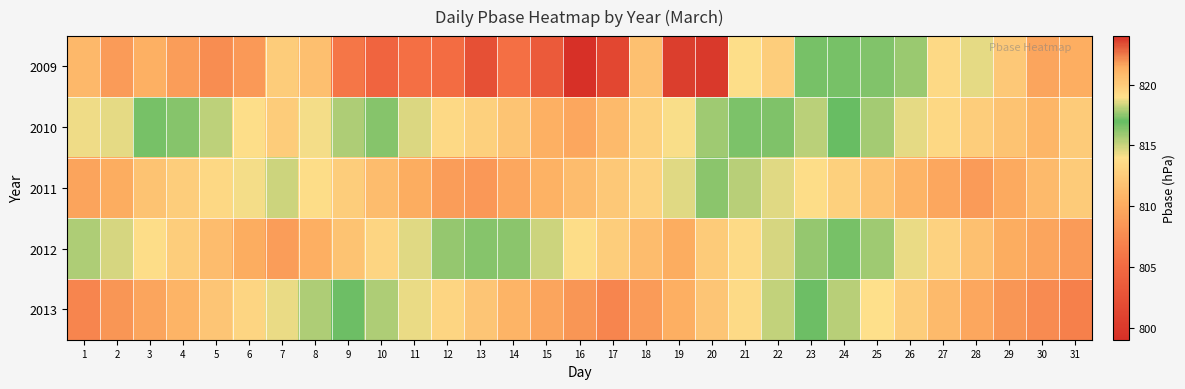

Between 4 and 31, which series saw the biggest shift?

2010